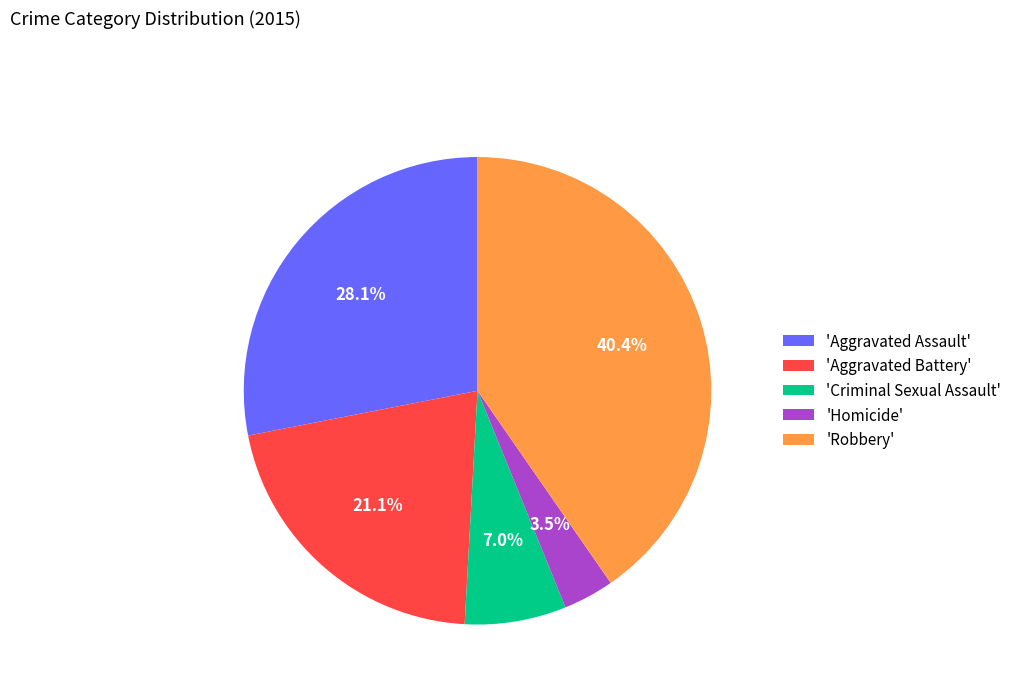

What is the largest slice in the pie chart?

'Robbery'